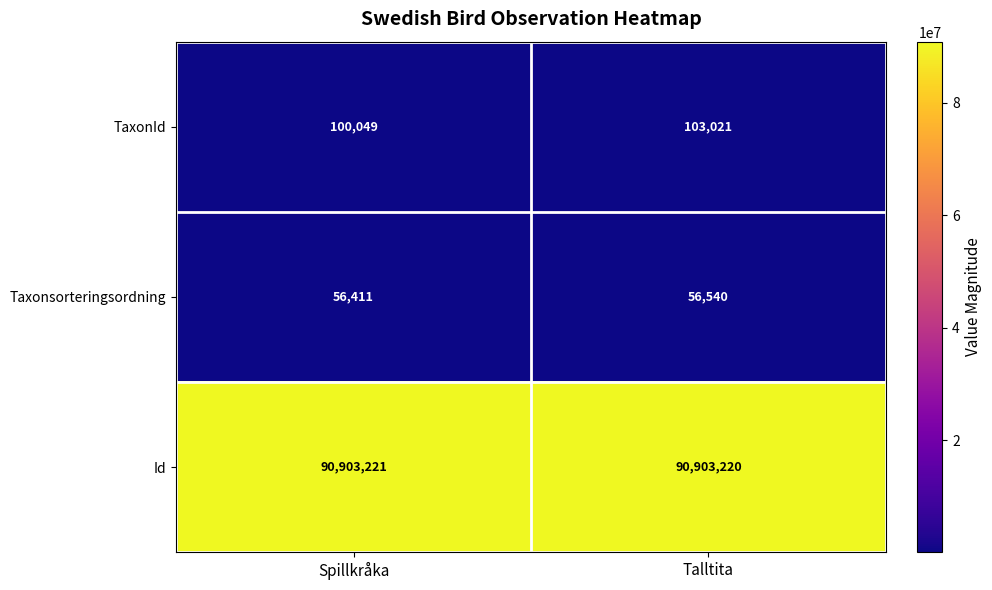

What is the approximate value of Taxonsorteringsordning at Spillkråka?

56411